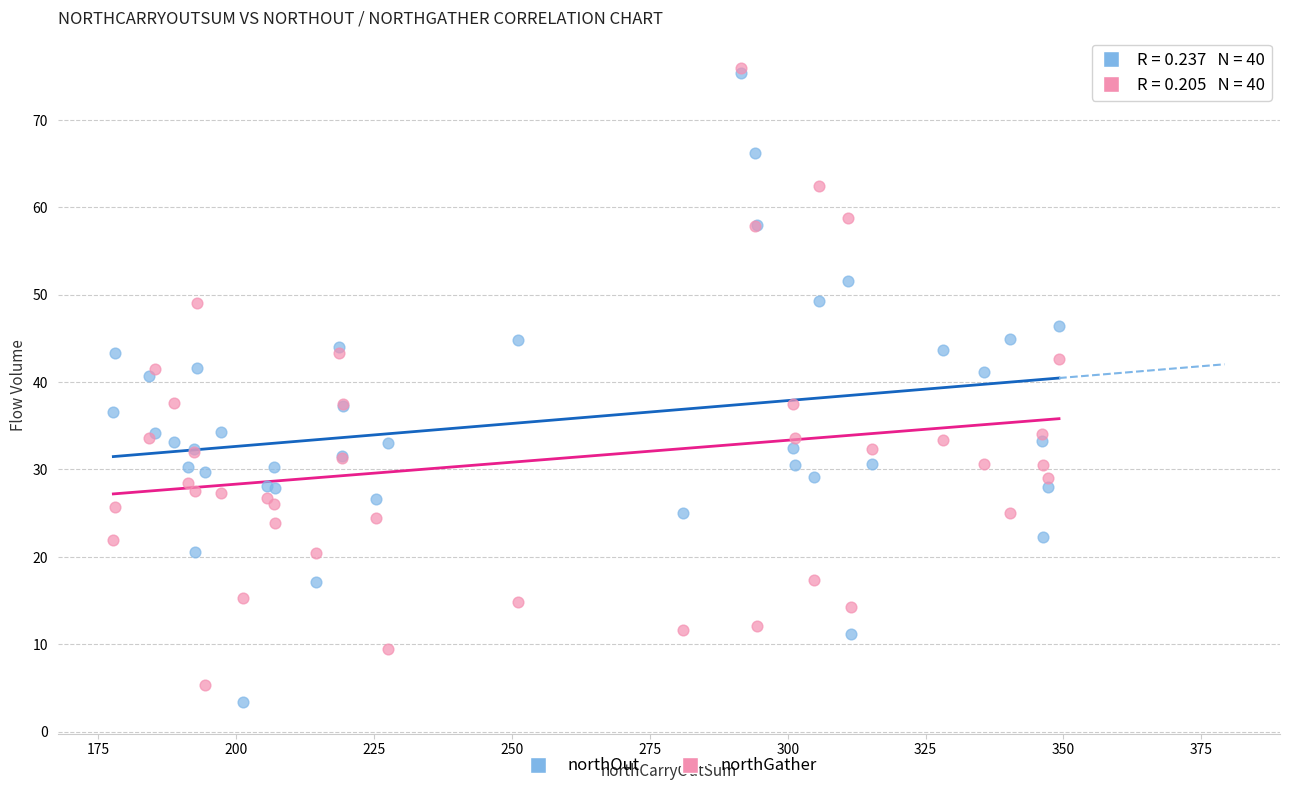

Which series reaches the minimum Y coordinate?

northOut